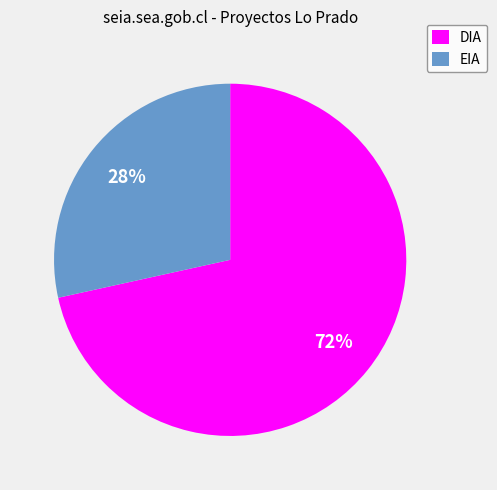

Combined, do DIA and EIA account for over 50%?

Yes